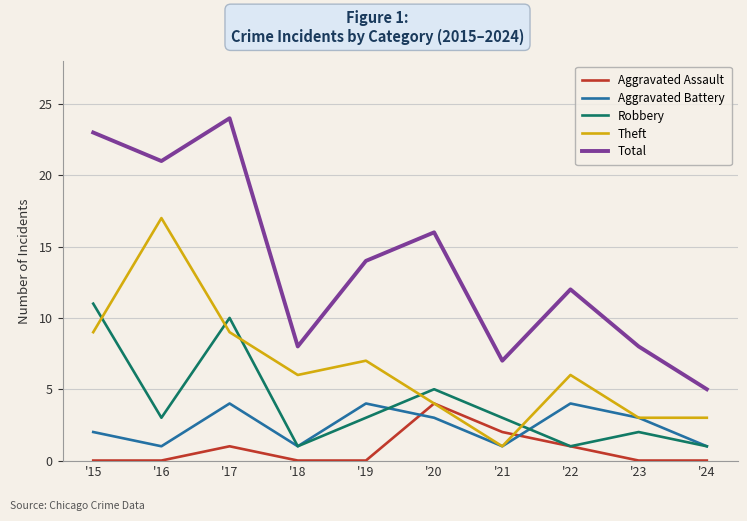

Which series has the widest spread of values?

Total